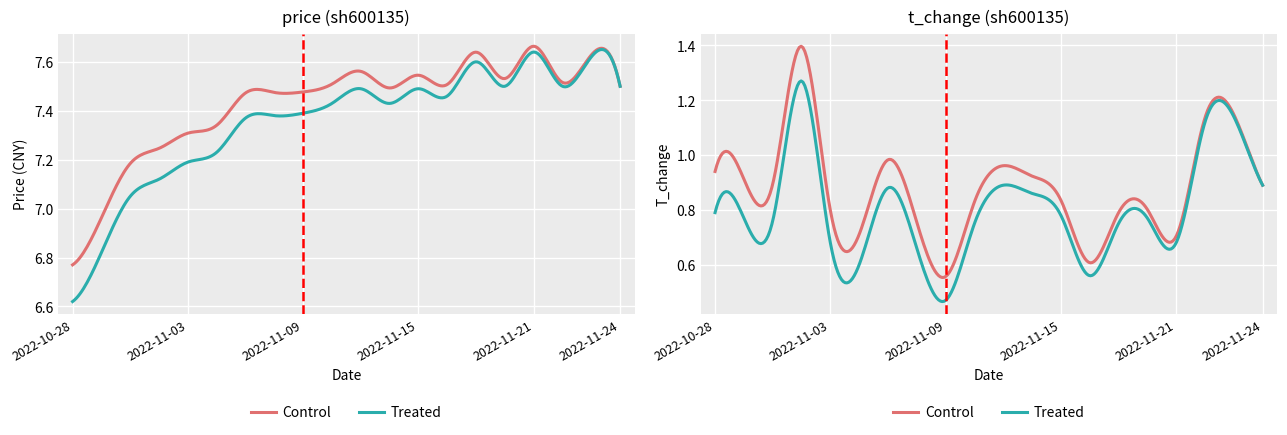

Reading left to right, extract all data points from this chart.

price: 6.6	6.8	7.0	7.1	7.2	7.2	7.4	7.4	7.4	7.4	7.5	7.4	7.5	7.5	7.6	7.5	7.6	7.5	7.6	7.5
t_change: 0.8	0.8	0.8	1.3	0.7	0.6	0.9	0.7	0.5	0.8	0.9	0.9	0.8	0.6	0.8	0.8	0.7	1.1	1.1	0.9